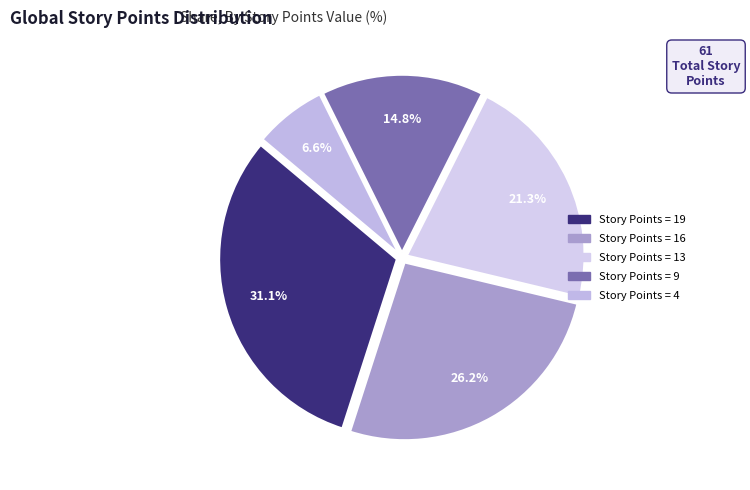

How many segments does this pie chart have?

5